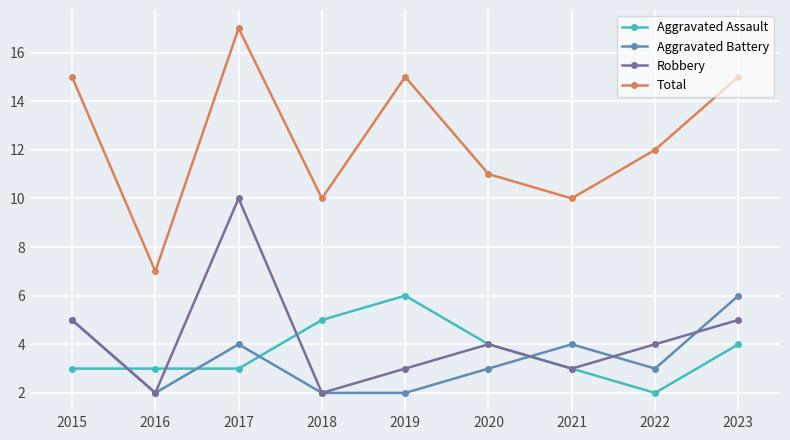

Read the Robbery value at 2022.

4